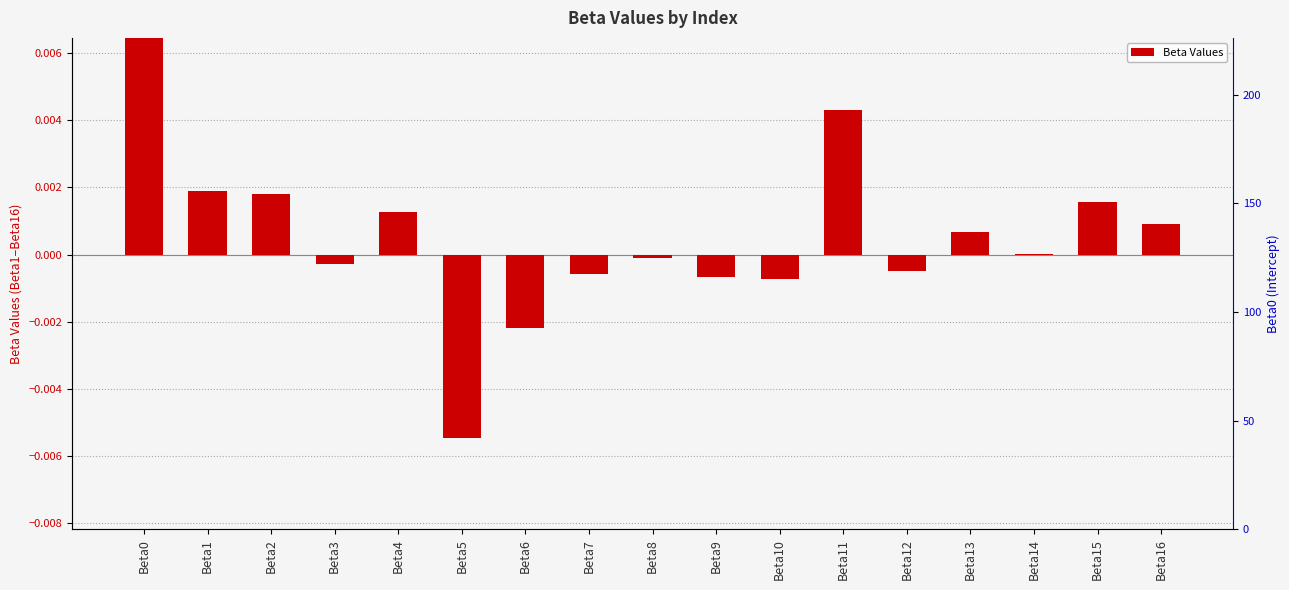

Is it true that the value at Beta5 is -0.0?

False